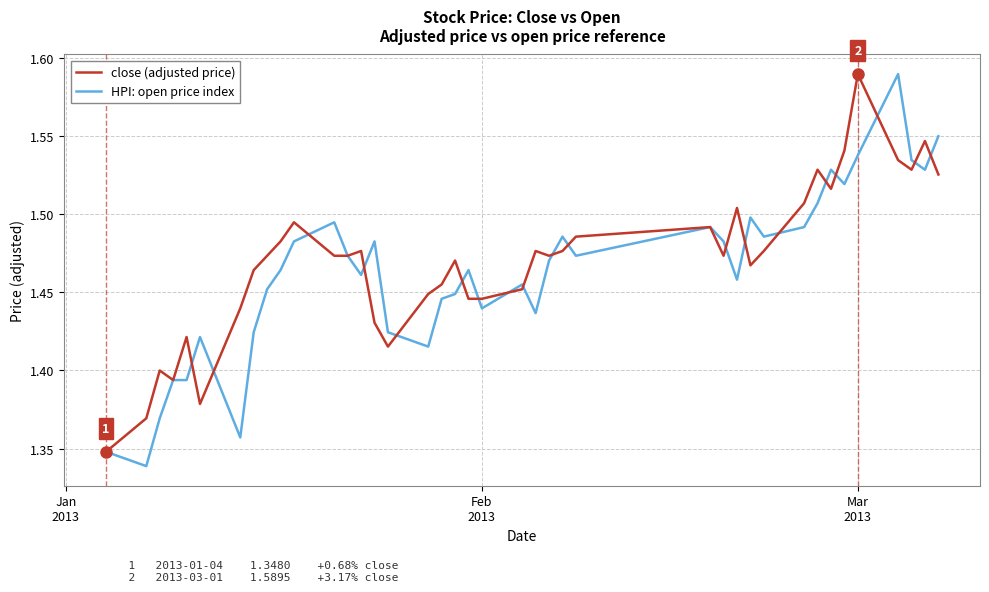

Which series has the largest total across all categories?

close (adjusted price)